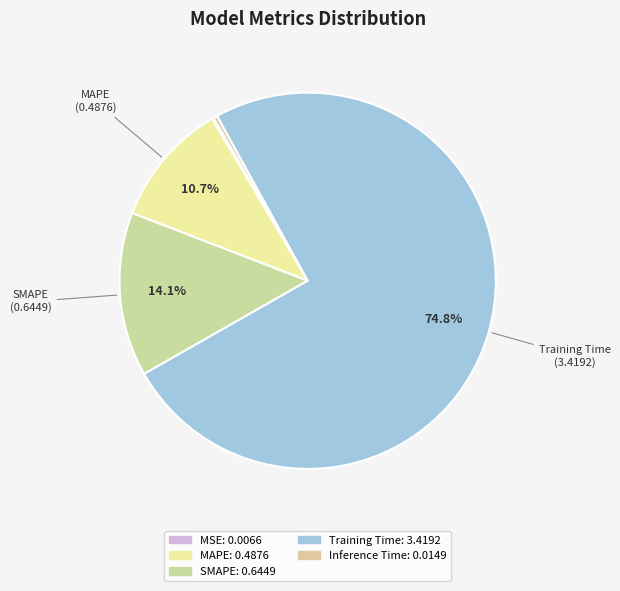

To the nearest percent, what percentage of the pie is Training Time?

75%